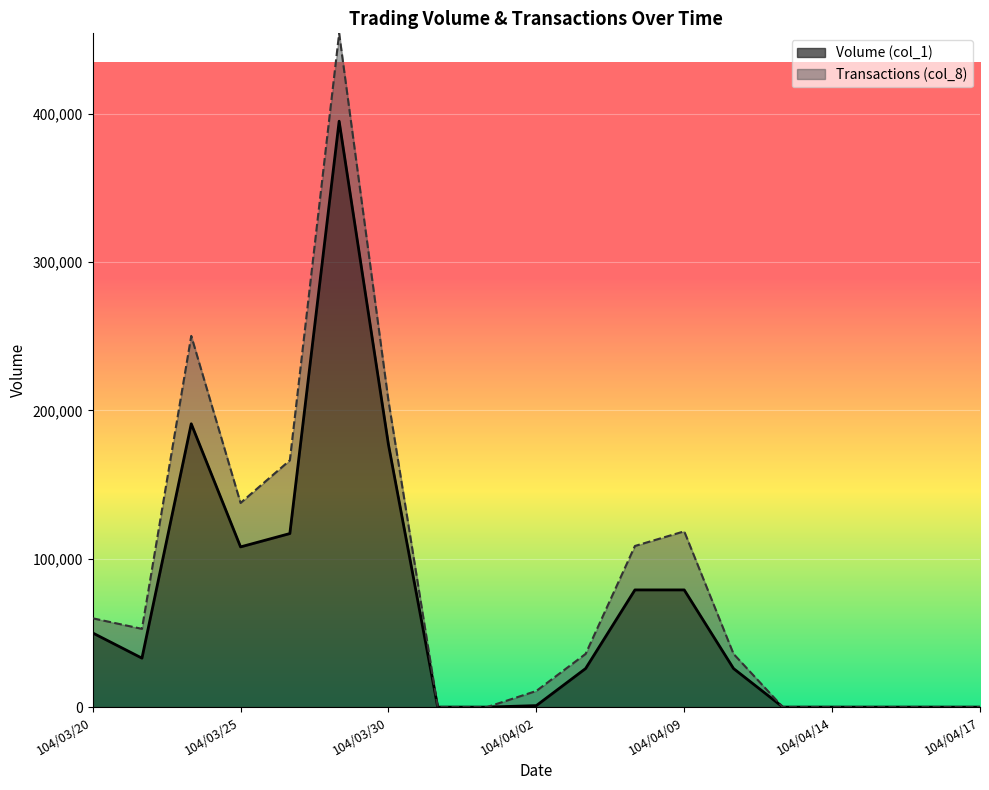

What is the sum of the values at 104/03/30 and 104/04/13?

177000